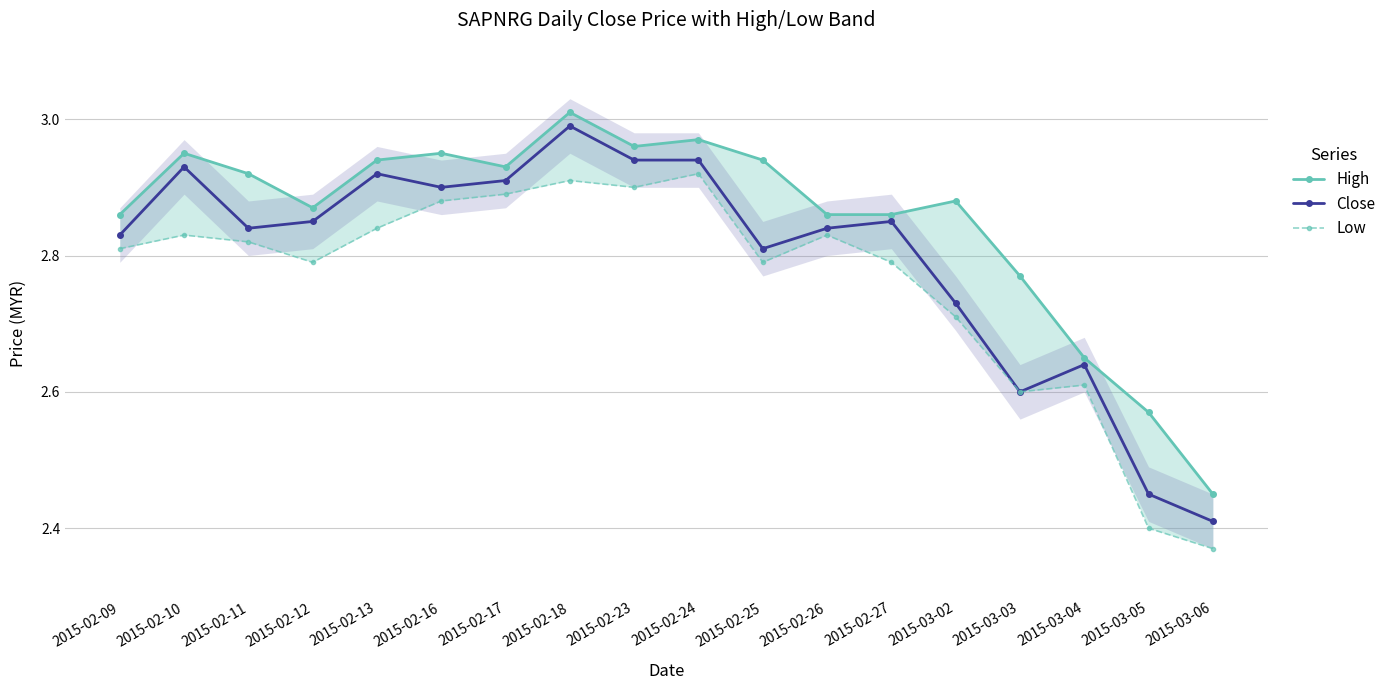

What is the sum of all Low values?

49.7